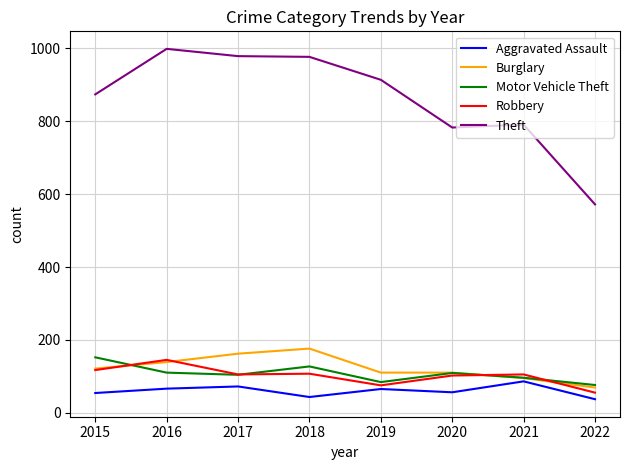

The value of Theft at 2017 is 979. True or false?

True